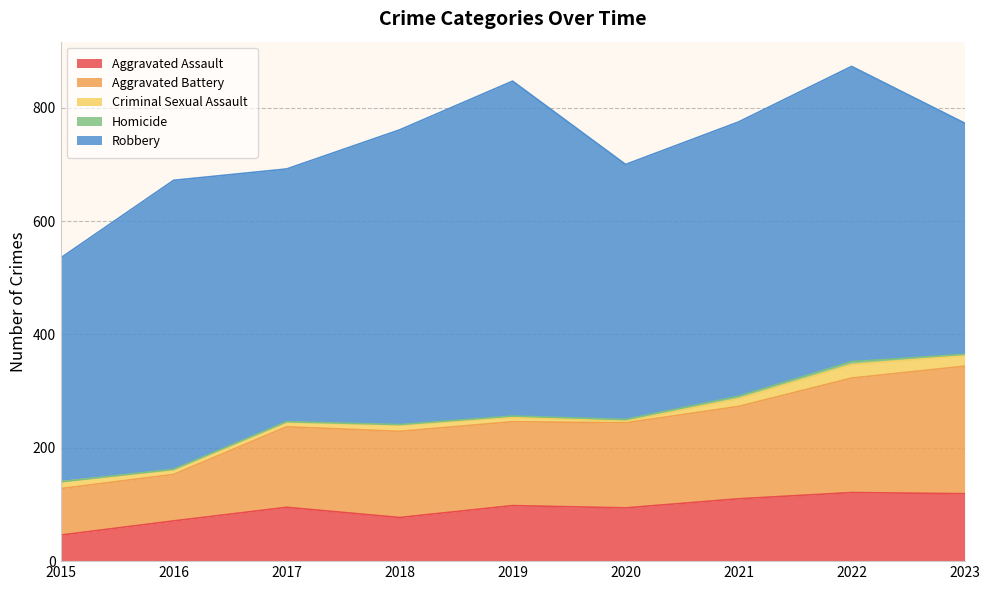

Which category has the highest value in the Homicide series?

2022